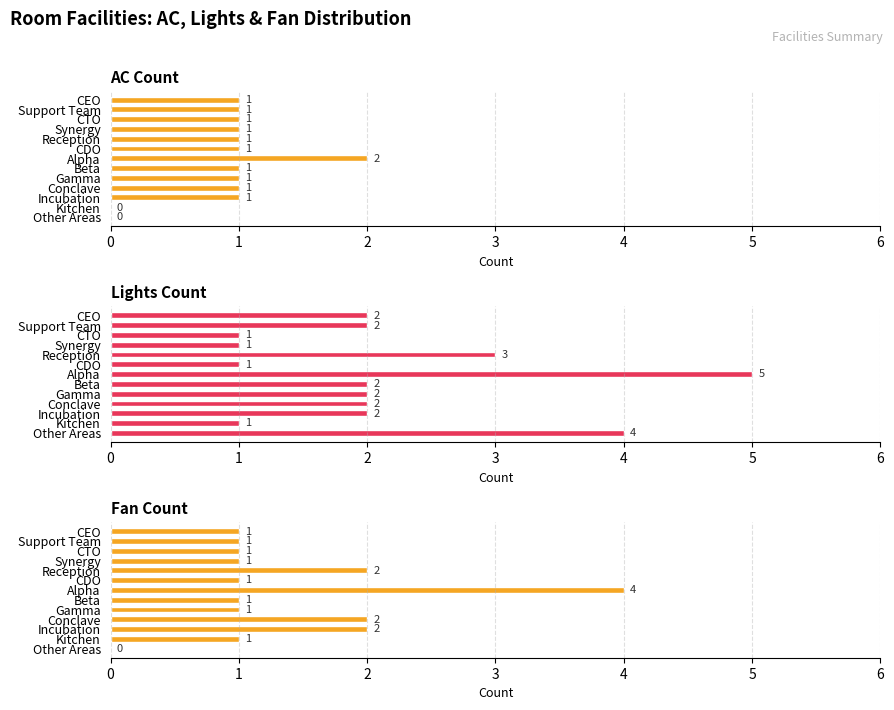

What is the spread (max minus min) of values at Conclave?

1